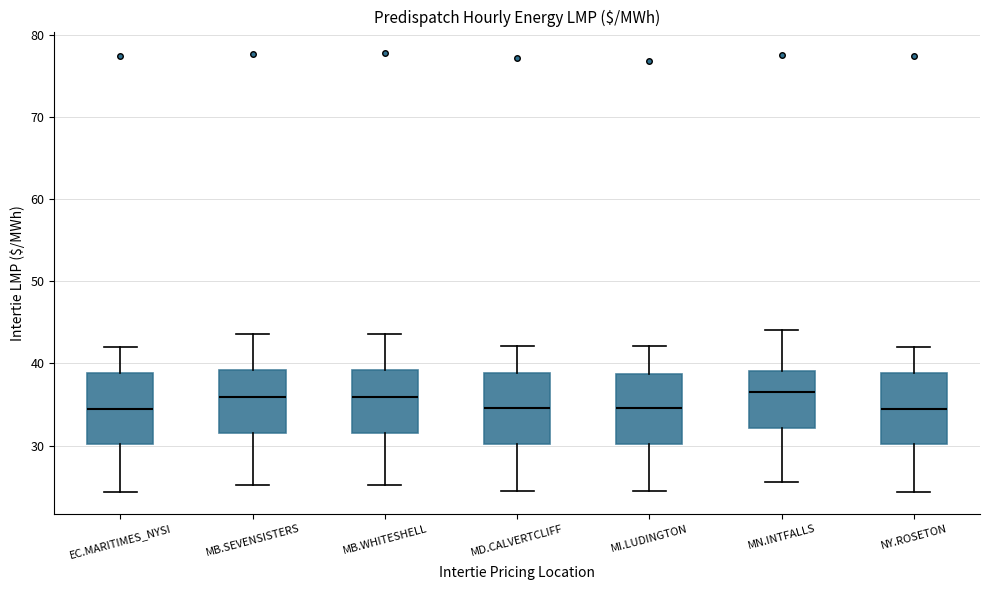

Where does the lower whisker of the box for MN.INTFALLS end on the y-axis? The values are not printed on the chart, so give them approximately, as read against the axis.

26